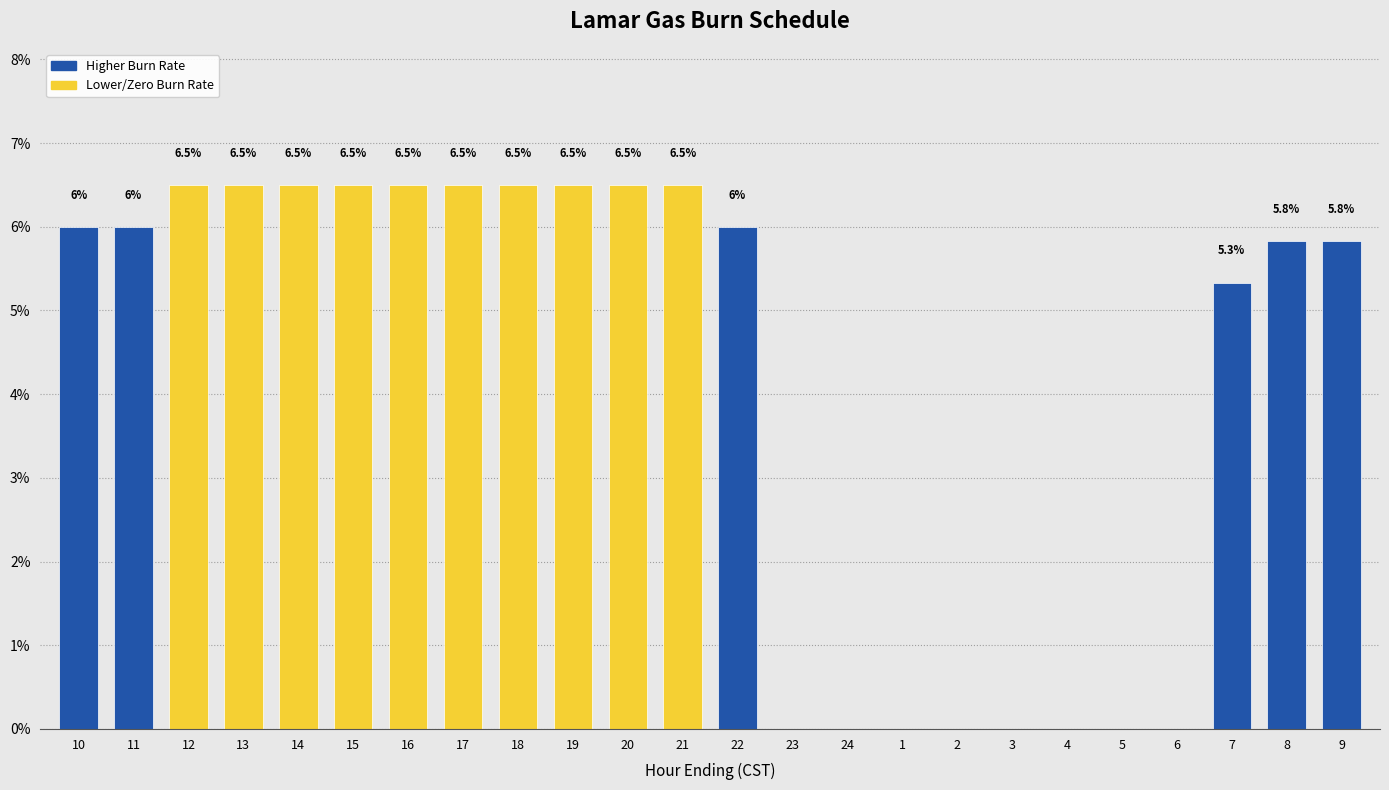

Reading left to right, extract all data points from this chart.

10=6.0	11=6.0	12=6.5	13=6.5	14=6.5	15=6.5	16=6.5	17=6.5	18=6.5	19=6.5	20=6.5	21=6.5	22=6.0	23=0.0	24=0.0	1=0.0	2=0.0	3=0.0	4=0.0	5=0.0	6=0.0	7=5.3	8=5.8	9=5.8